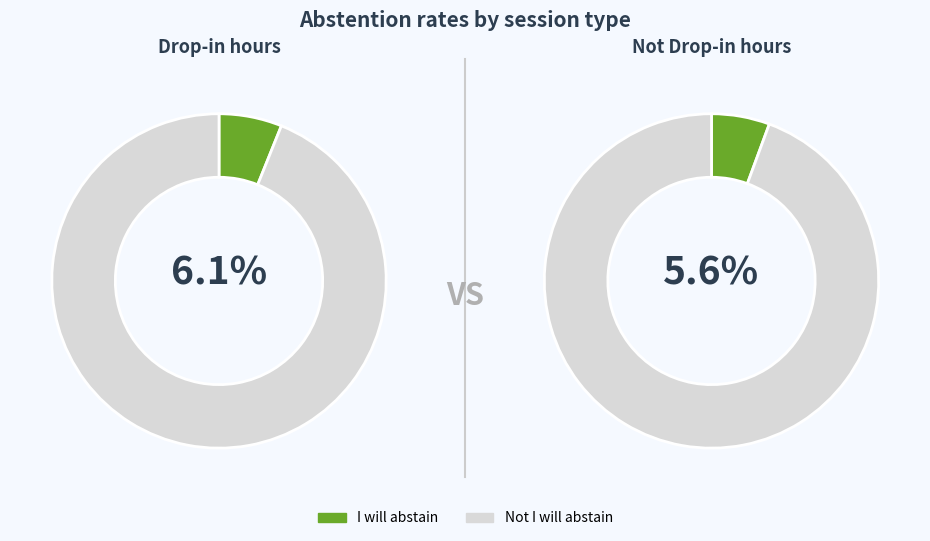

How many slices are in this pie chart?

2